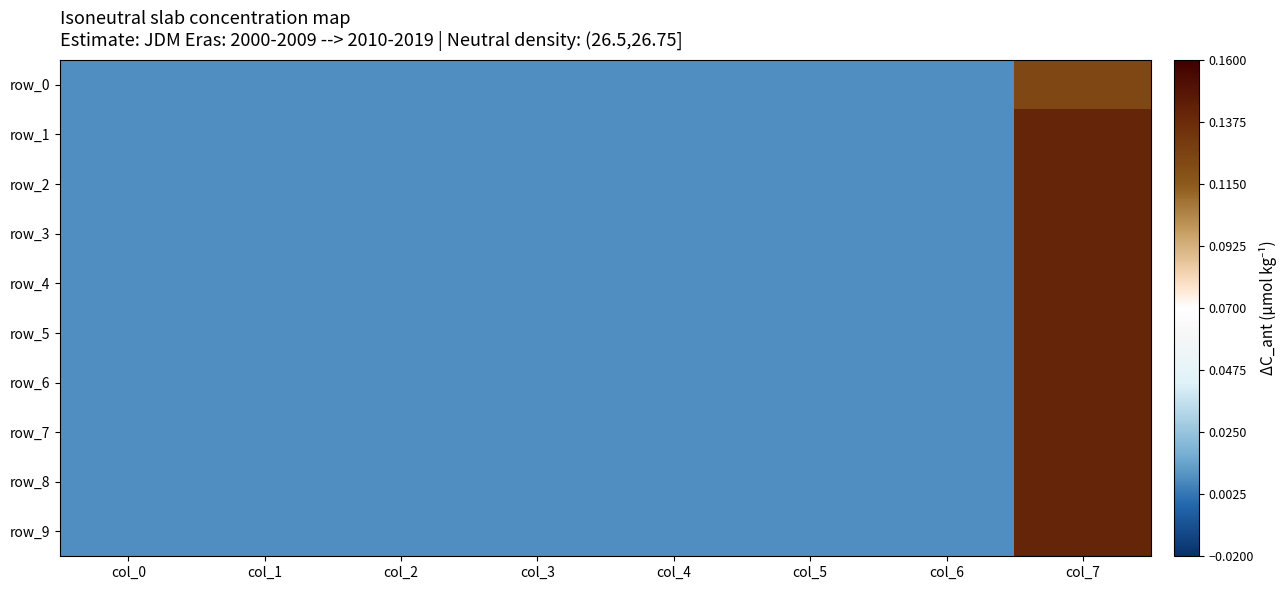

Which series changed the most between col_3 and col_4?

row_0